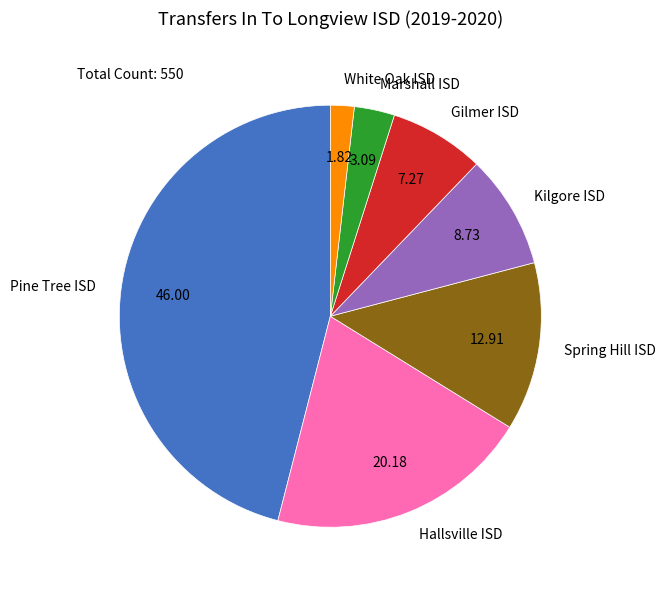

What is the smallest slice in the pie chart?

White Oak ISD